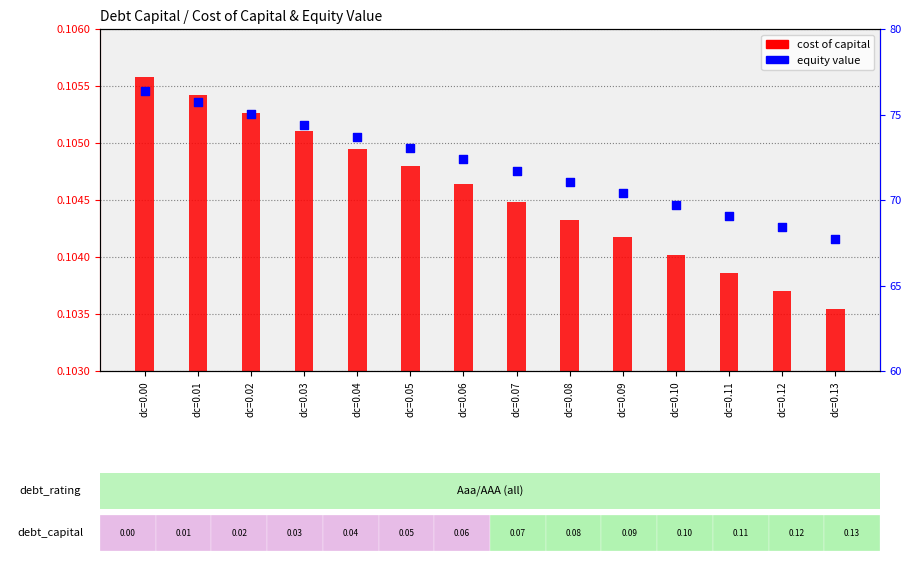

Which series has the largest total across all categories?

equity value